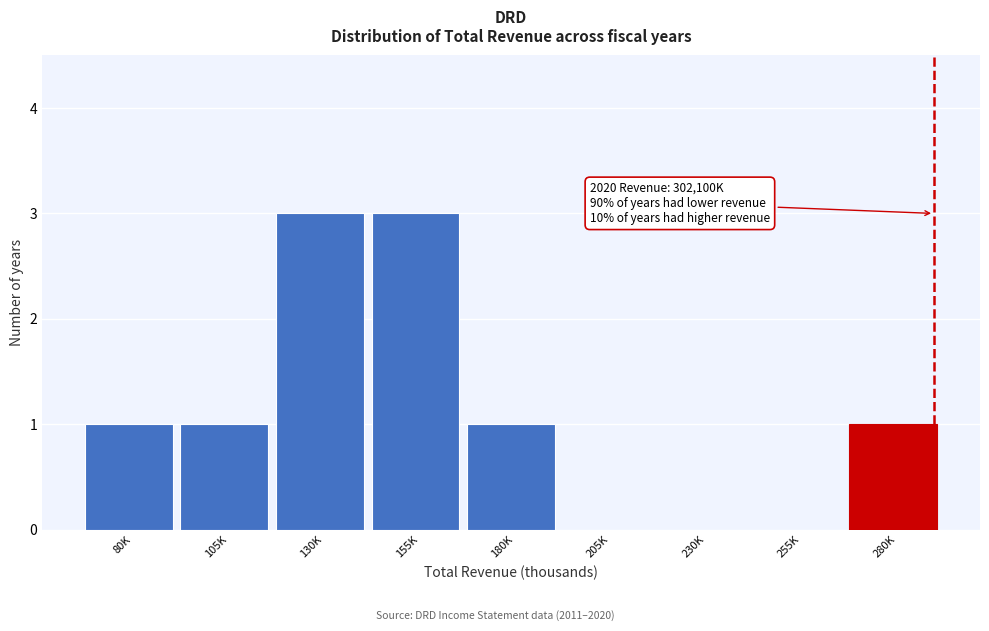

Reading left to right, what are all the values shown in this chart?

80K=1	105K=1	130K=3	155K=3	180K=1	205K=0	230K=0	255K=0	280K=1